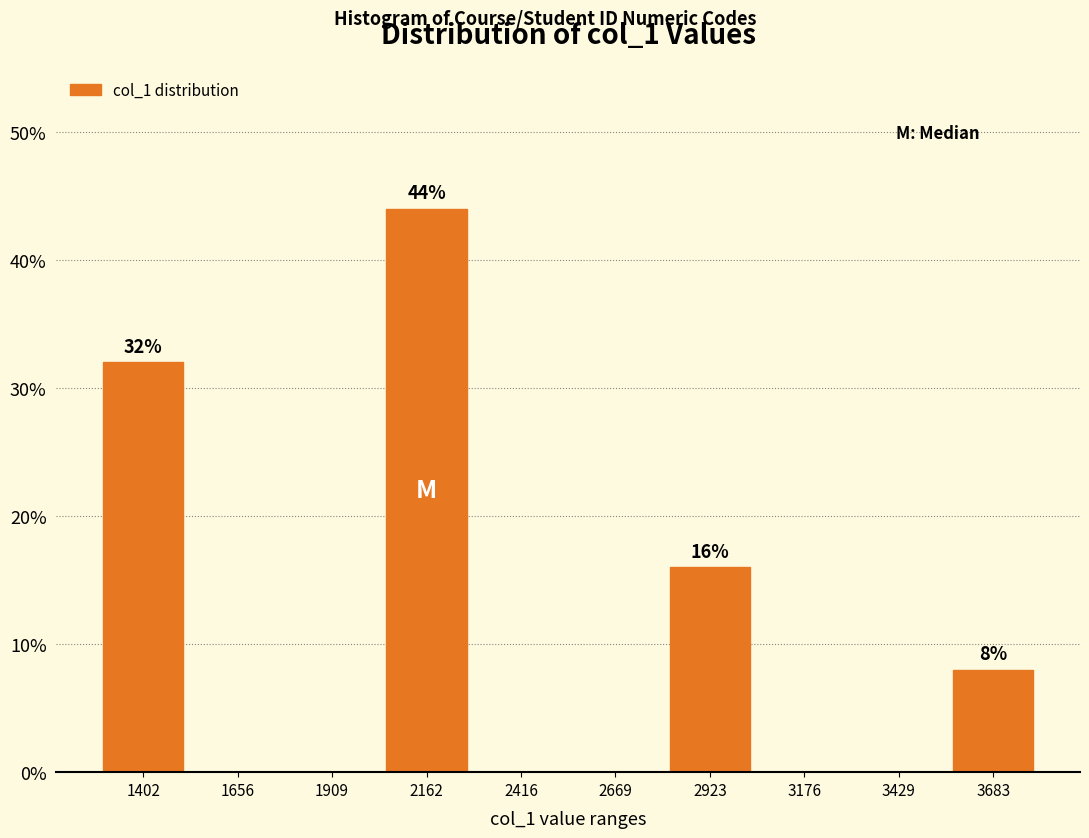

Over which range of the x-axis is the bar tallest?

2050 to 2300